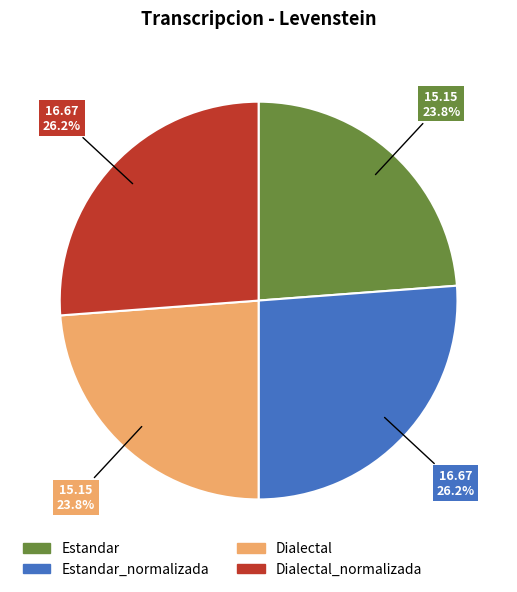

Is there a majority slice in this chart?

No